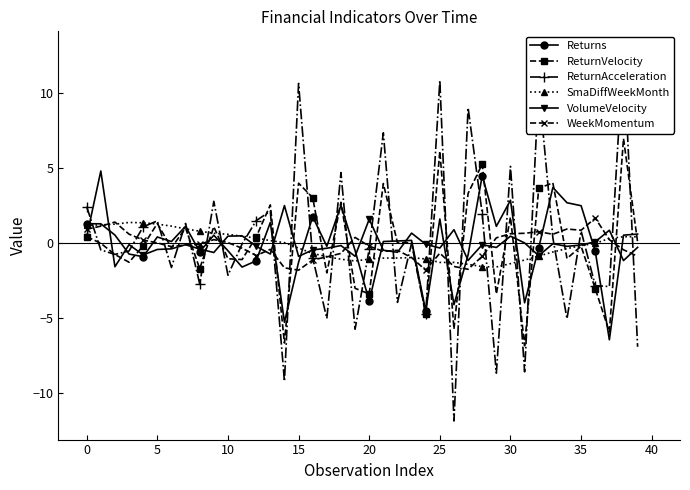

What is the value of the WeekMomentum point at the 24th from the left?

-1.0